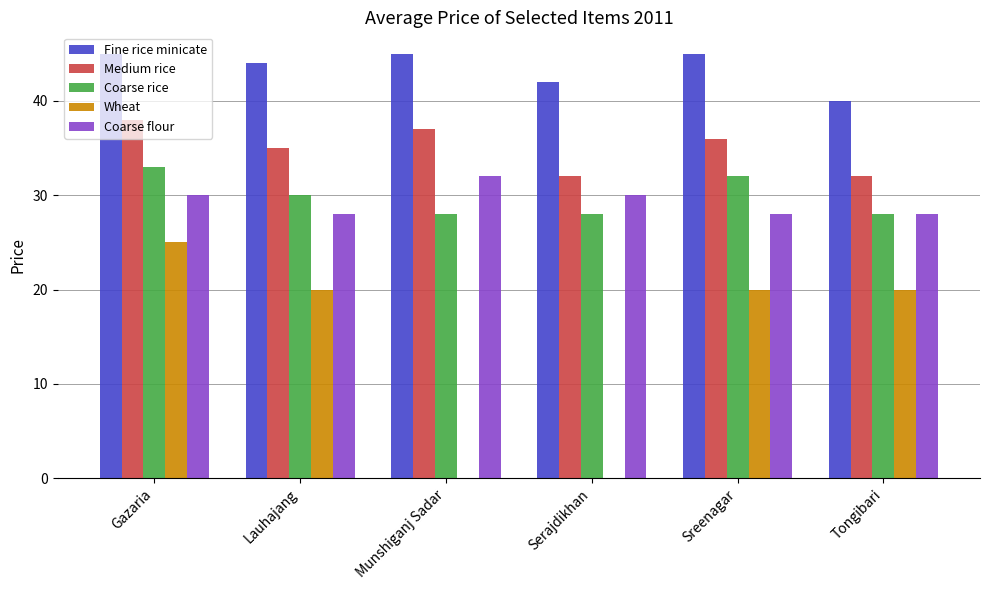

How many categories are shown in the chart?

6